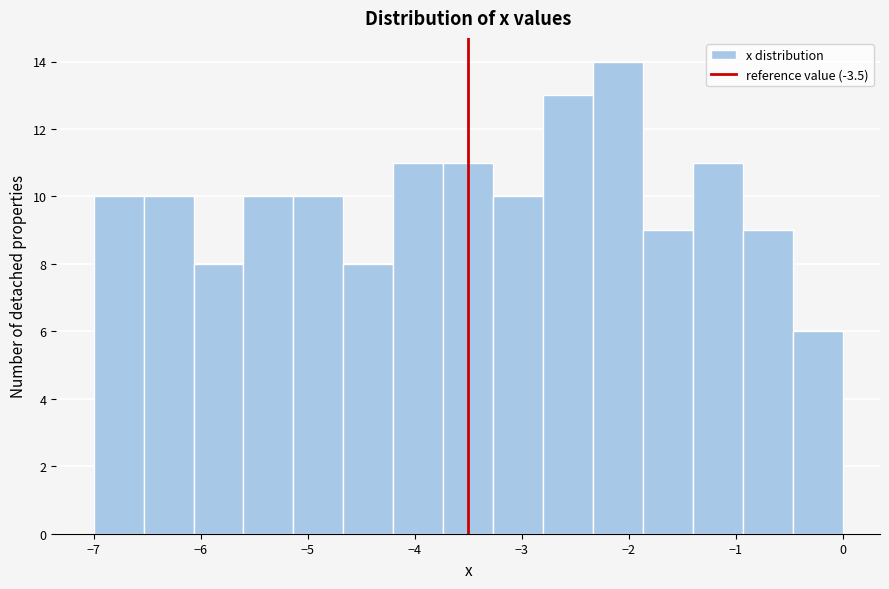

Reading left to right, list every bar in this chart as the range it spans on the x-axis followed by its height. Neither the bar edges nor the heights are printed on the chart, so give them approximately, as read against the axes.

-7.0 to -6.5: 10
-6.5 to -6.1: 10
-6.1 to -5.6: 8
-5.6 to -5.1: 10
-5.1 to -4.7: 10
-4.7 to -4.2: 8
-4.2 to -3.7: 11
-3.7 to -3.3: 11
-3.3 to -2.8: 10
-2.8 to -2.3: 13
-2.3 to -1.9: 14
-1.9 to -1.4: 9
-1.4 to -0.9: 11
-0.9 to -0.5: 9
-0.5 to 0.0: 6